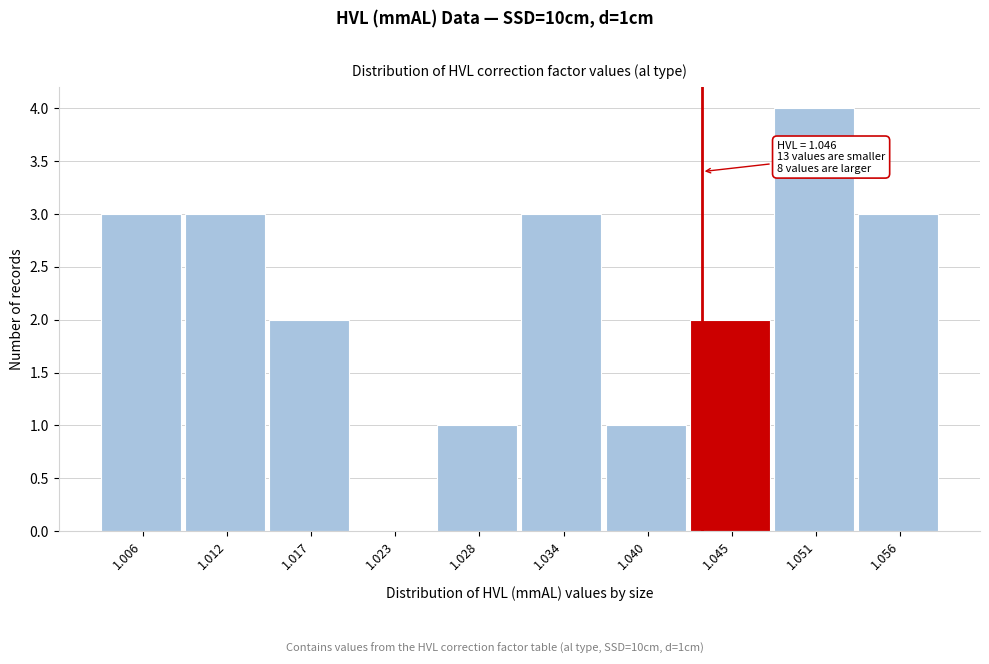

Reading left to right, extract all data points from this chart.

1.006=3	1.012=3	1.017=2	1.023=0	1.028=1	1.034=3	1.040=1	1.045=2	1.051=4	1.056=3